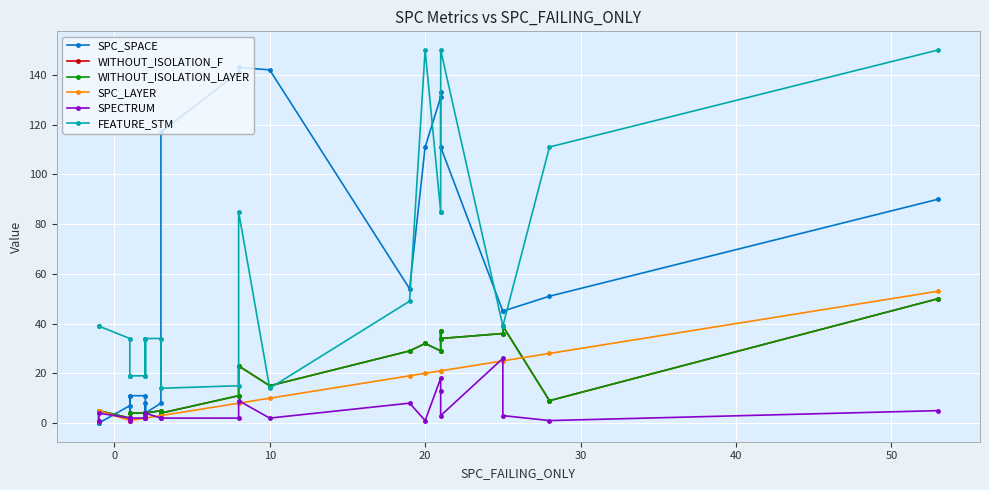

Is this an area chart (filled region under the line)?

No